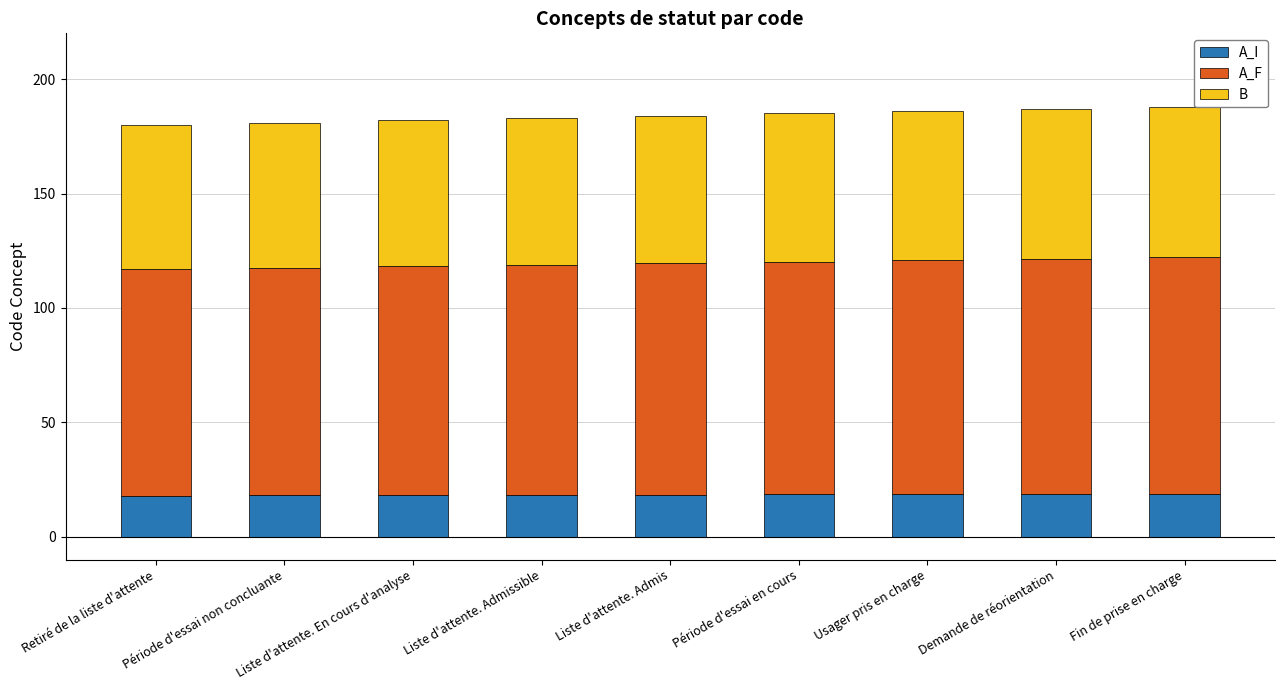

The value of A_I at Liste d'attente. Admissible is 31.8. True or false?

False